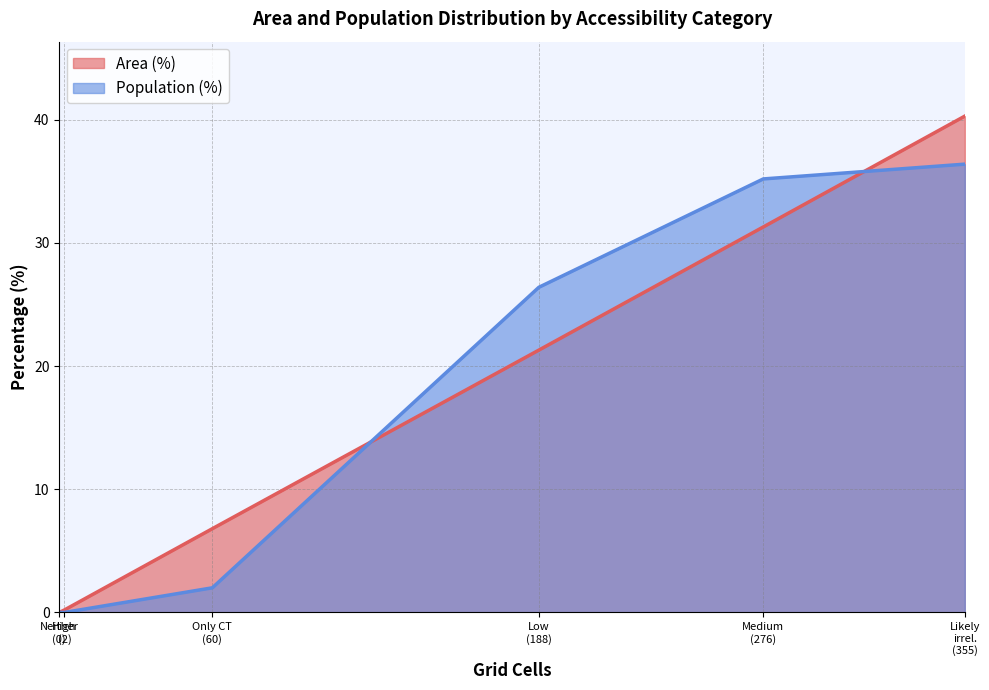

What is the greatest value displayed?

40.3